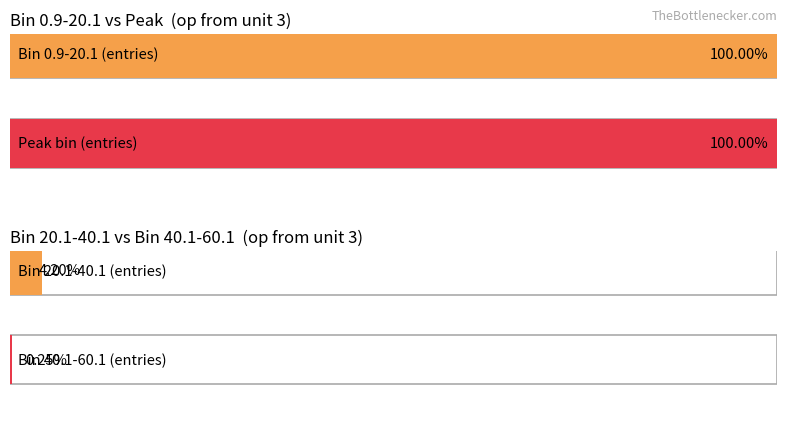

The chart shows a value of 0 at 180.1-200.1. True or false?

False